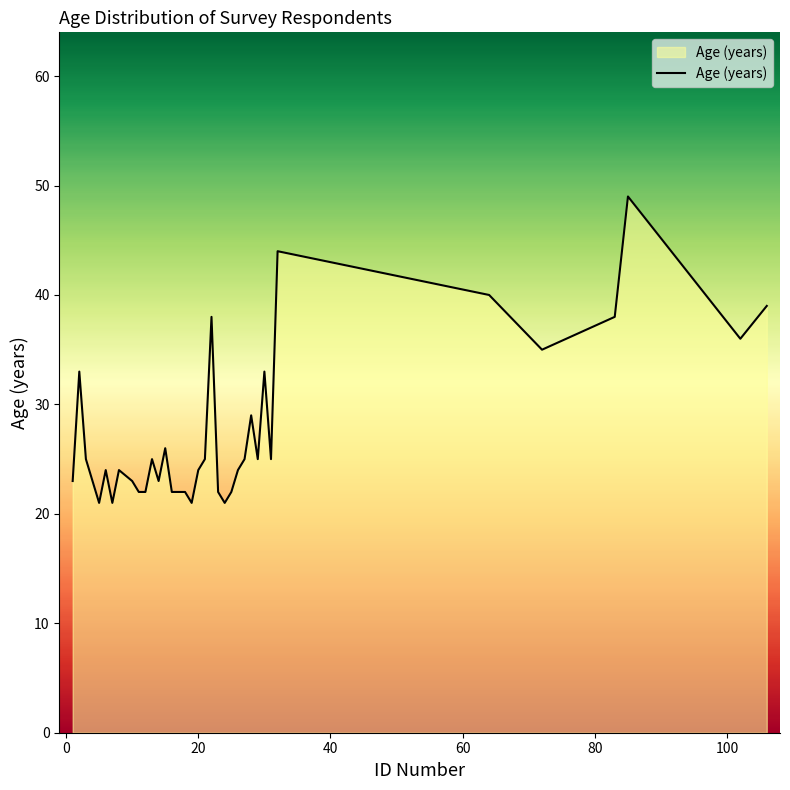

What is the minimum value shown in the chart?

21